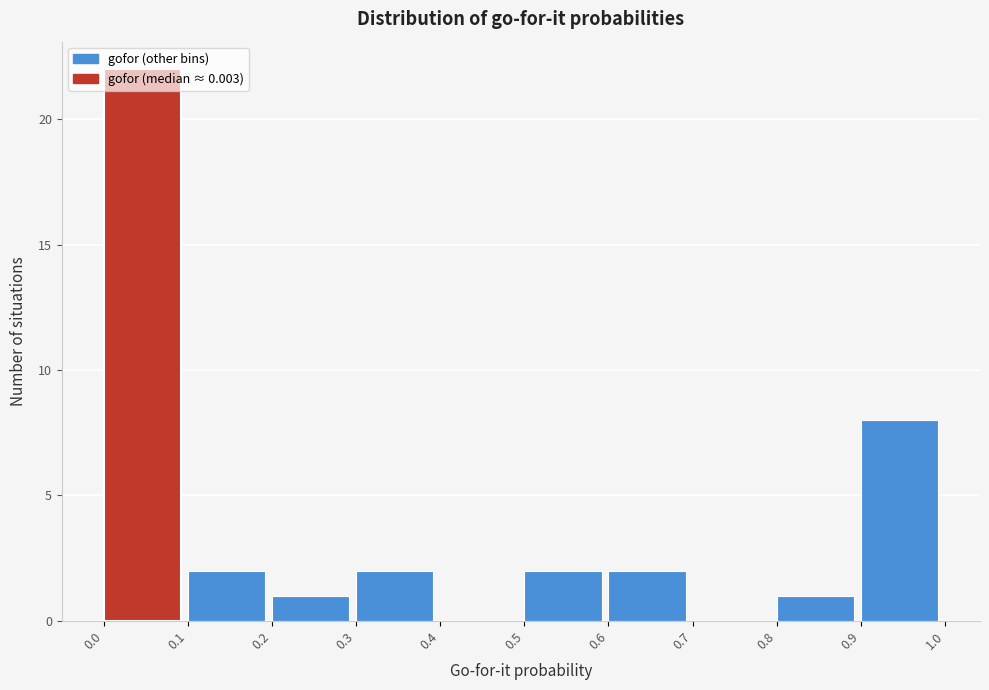

How tall is the bar that spans 0.8 to 0.9 on the x-axis? The values are not printed on the chart, so give them approximately, as read against the axis.

1